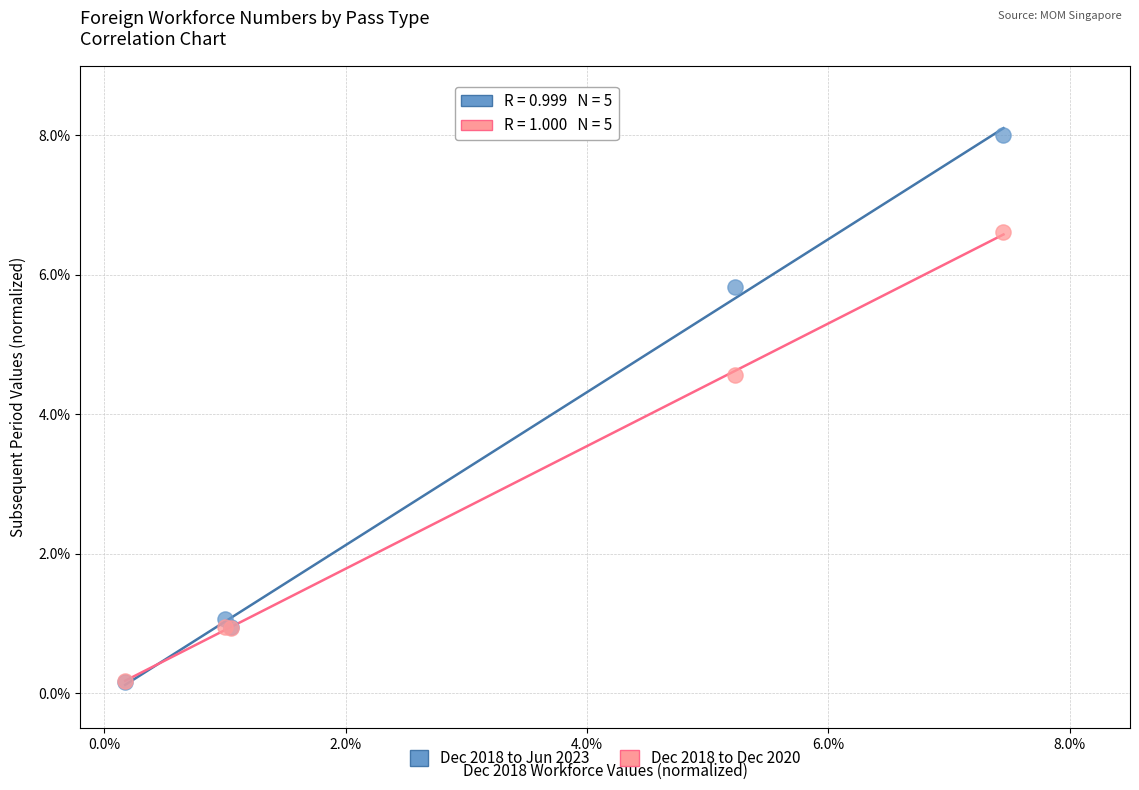

In the Dec 2018 to Jun 2023 series, what Y value is closest to 4?

5.8